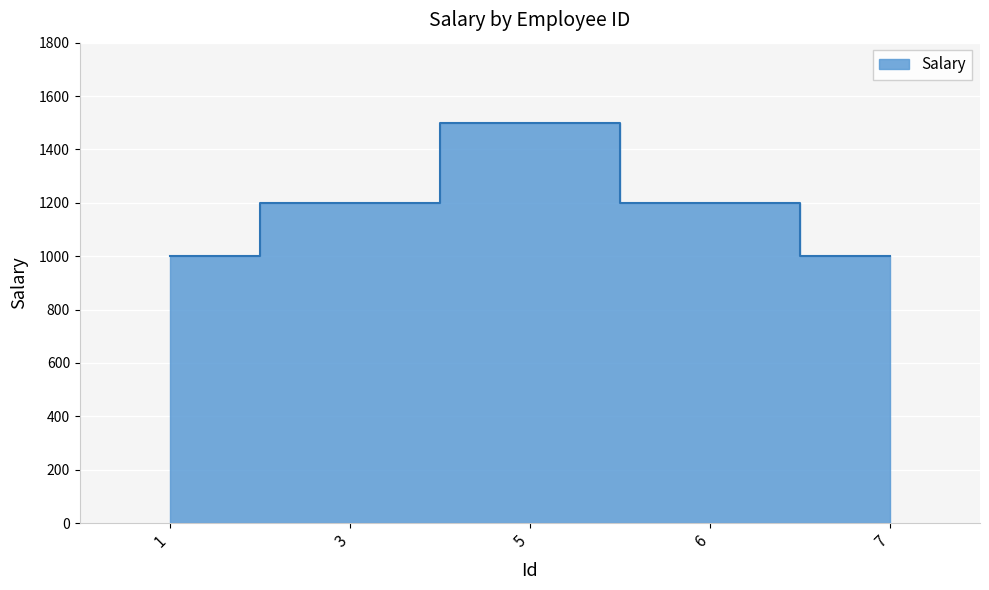

How many data points are above 1200?

1